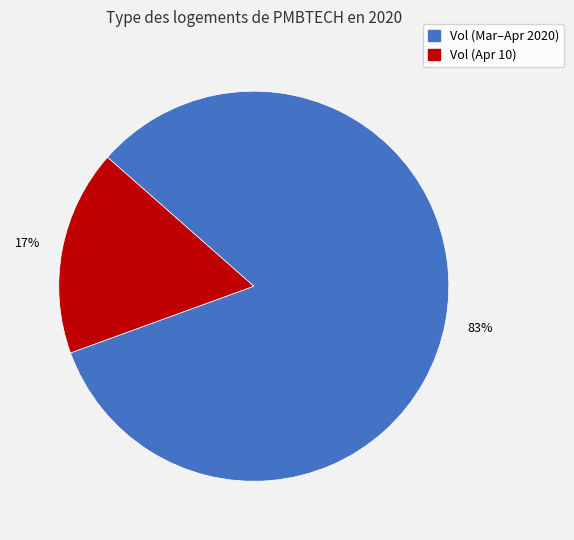

To the nearest percent, what is the average slice percentage?

50%